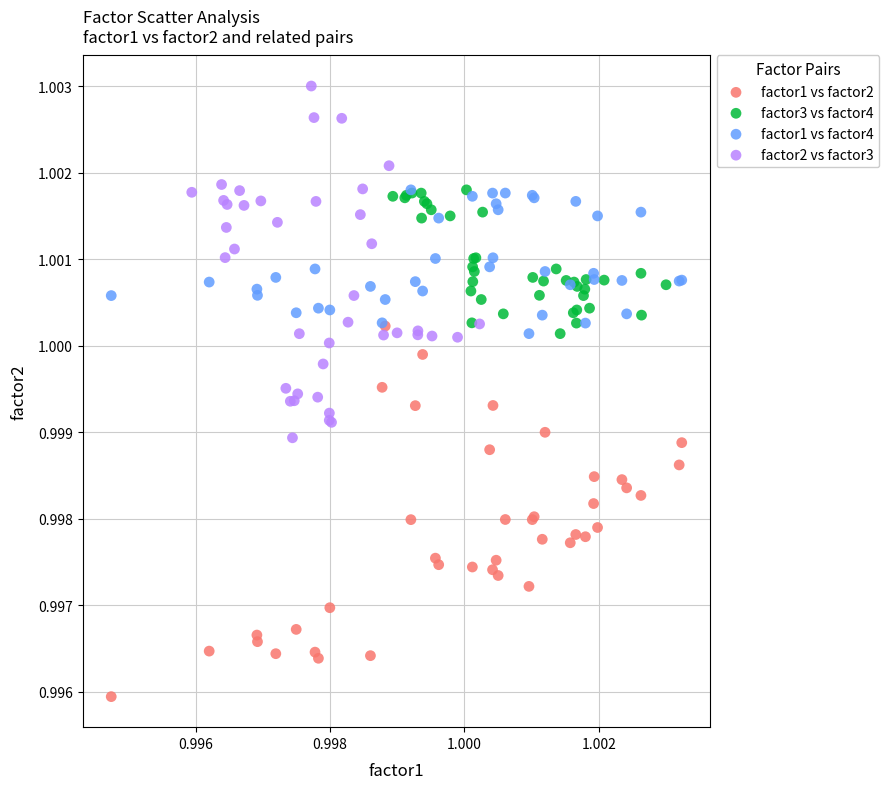

Which series reaches the maximum Y coordinate?

factor2 vs factor3